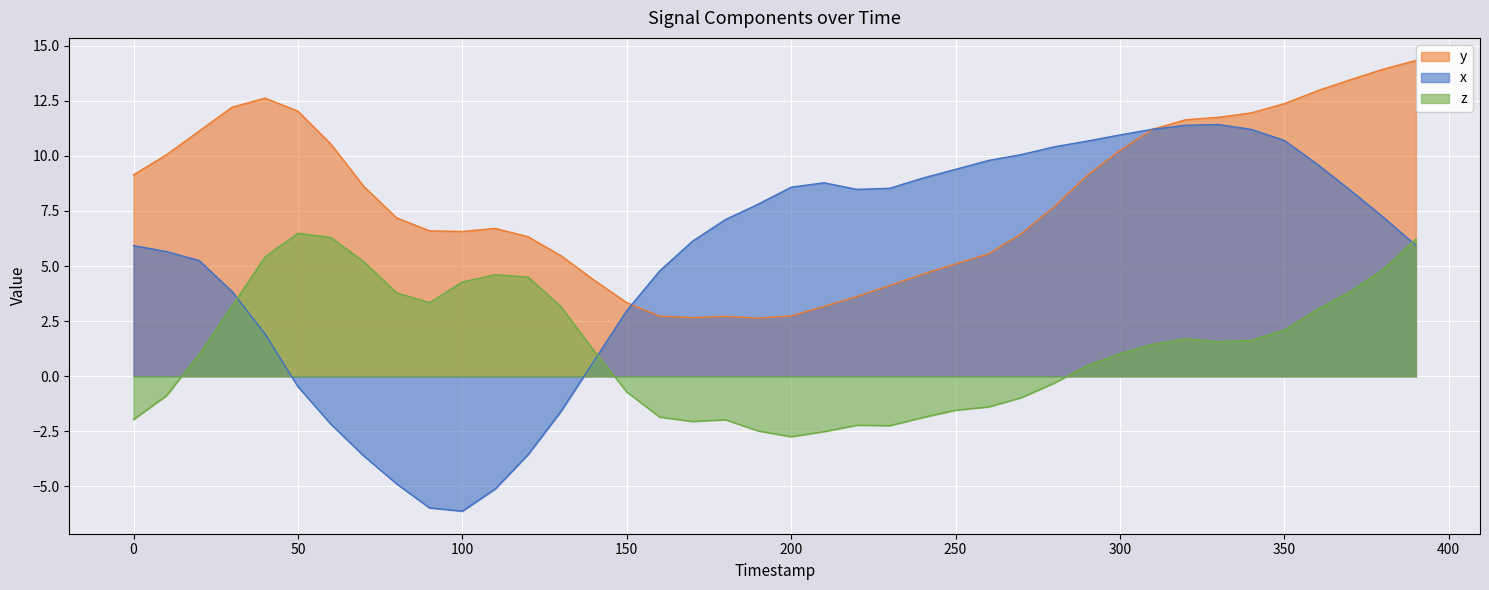

Where is z nearest to the value 1?

20